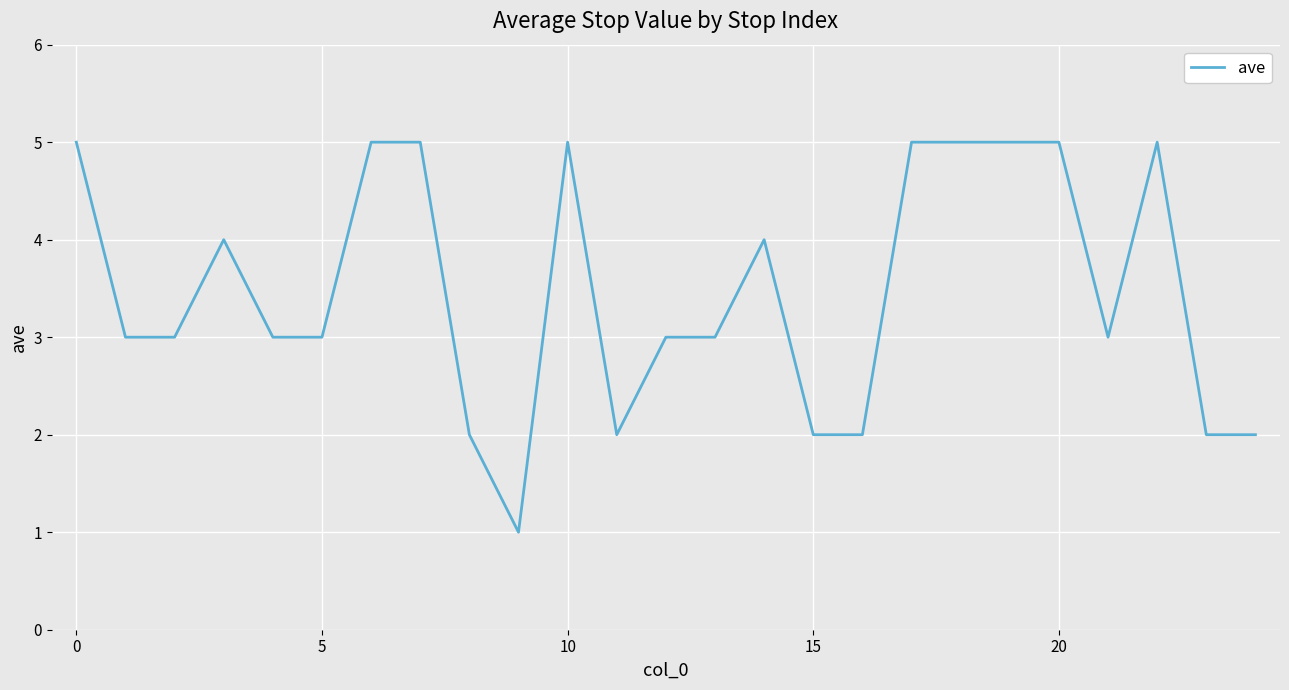

How many series are shown in this chart?

1